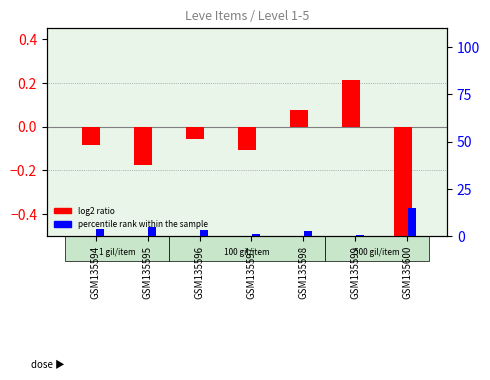

Which series has the widest spread of values?

log2 ratio